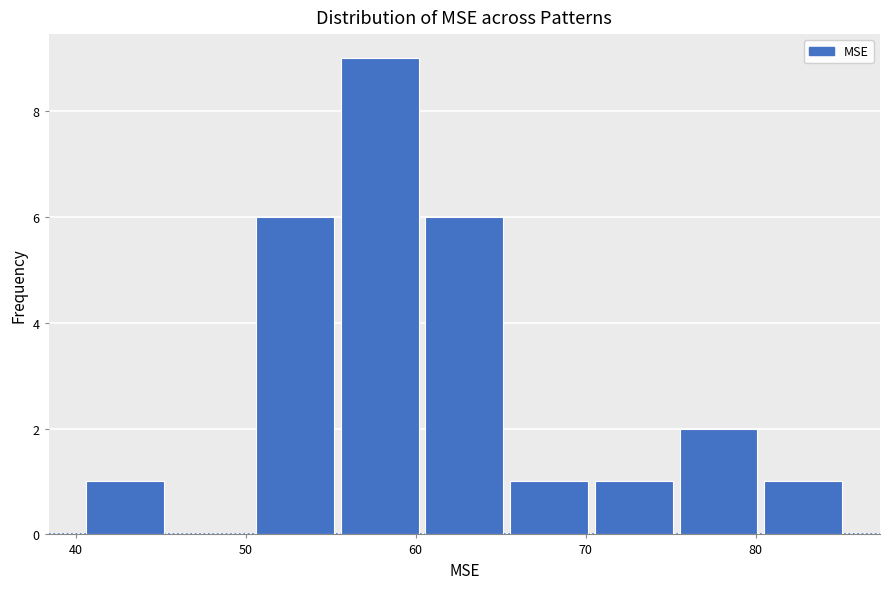

Reading left to right, list every bar in this chart as the range it spans on the x-axis followed by its height. Neither the bar edges nor the heights are printed on the chart, so give them approximately, as read against the axes.

40 to 45: 1
45 to 50: 0
50 to 55: 6
55 to 60: 9
60 to 65: 6
65 to 70: 1
70 to 75: 1
75 to 80: 2
80 to 85: 1